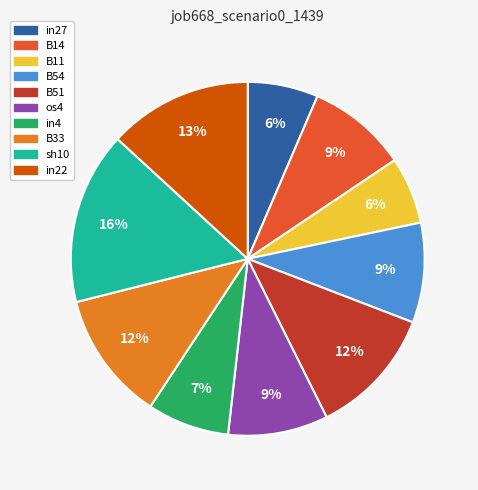

True or false: B51 accounts for 1% of the total.

False